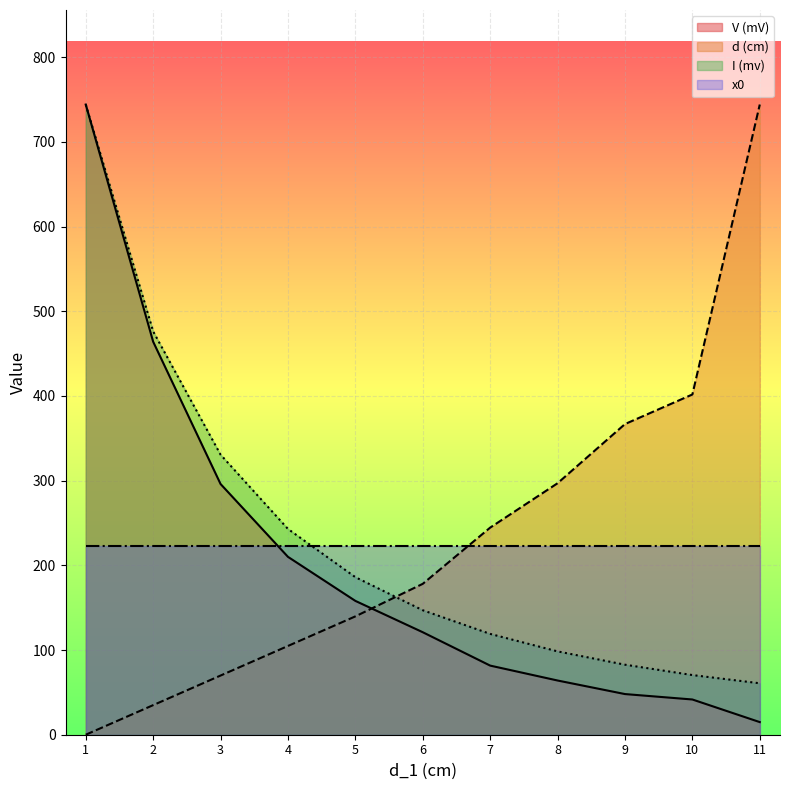

After their last crossing, which series has the higher values: I (mv) or d (cm)?

d (cm)